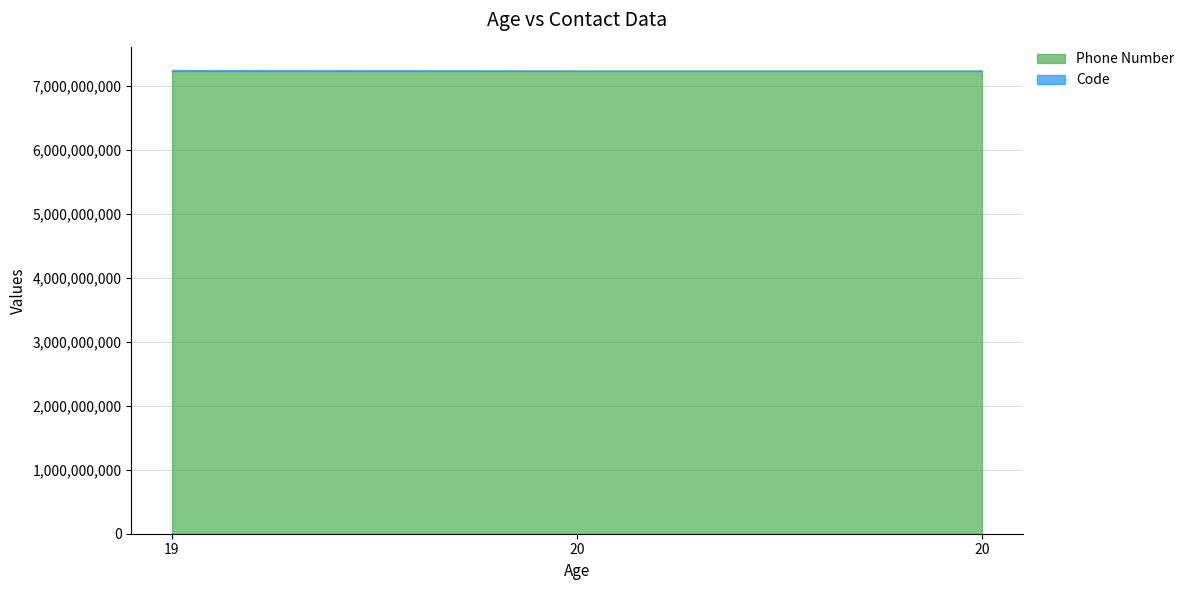

What is the maximum value shown in the chart?

7239862648